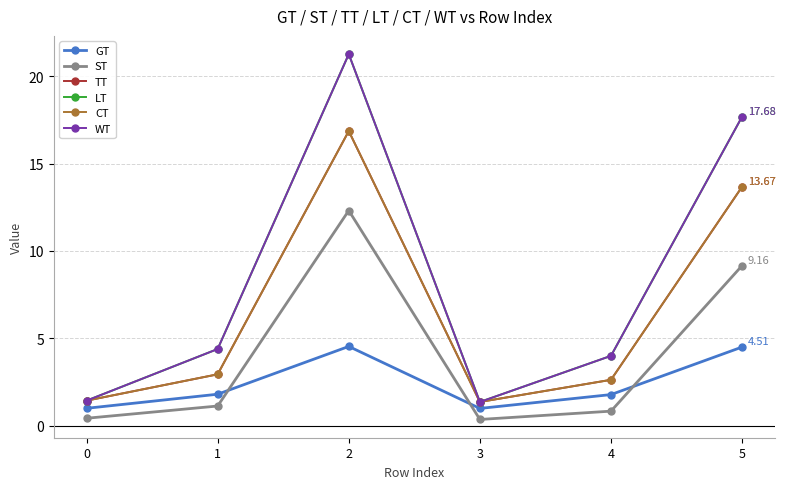

The value of TT at 4 is 2.6. True or false?

True